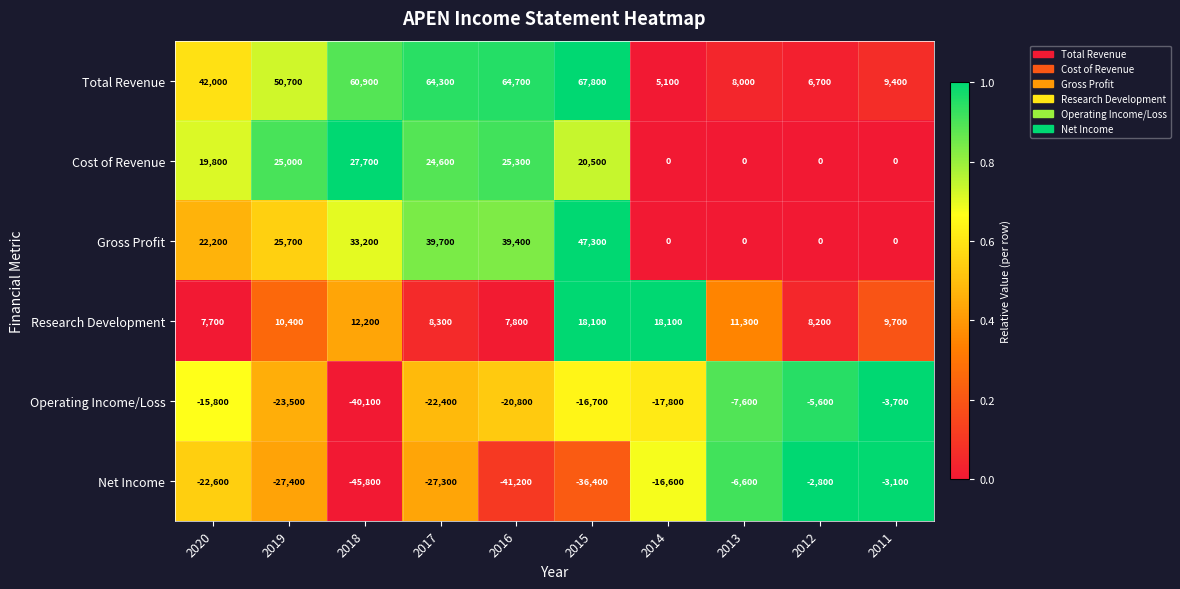

Between 2018 and 2016, which series saw the biggest shift?

Operating Income/Loss